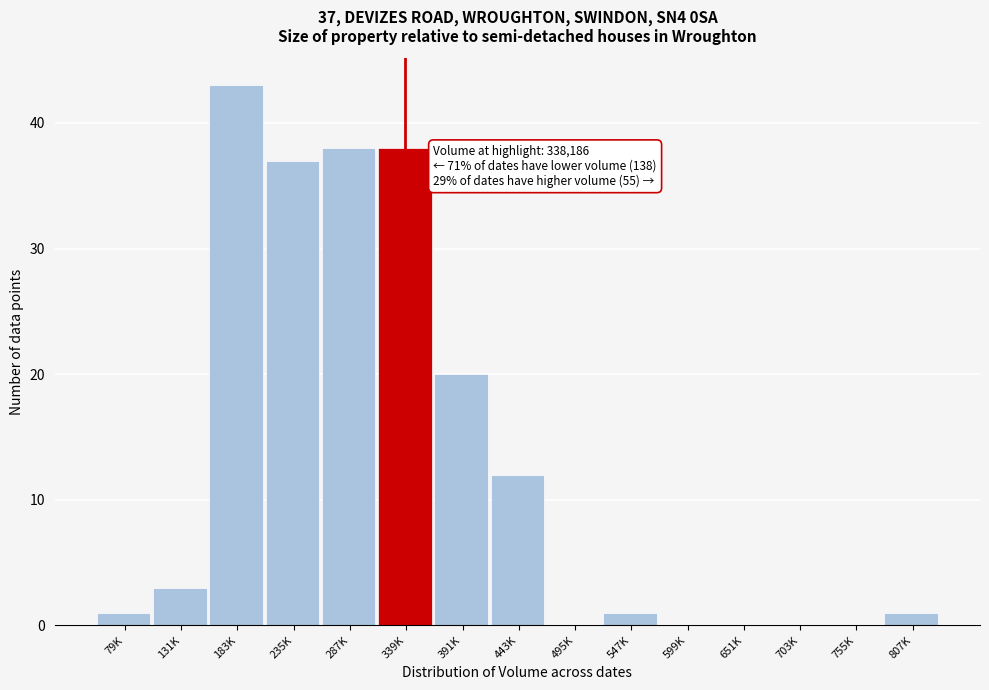

Reading left to right, transcribe all the data shown in this chart.

79K=1	131K=3	183K=43	235K=37	287K=38	339K=38	391K=20	443K=12	495K=0	547K=1	599K=0	651K=0	703K=0	755K=0	807K=1